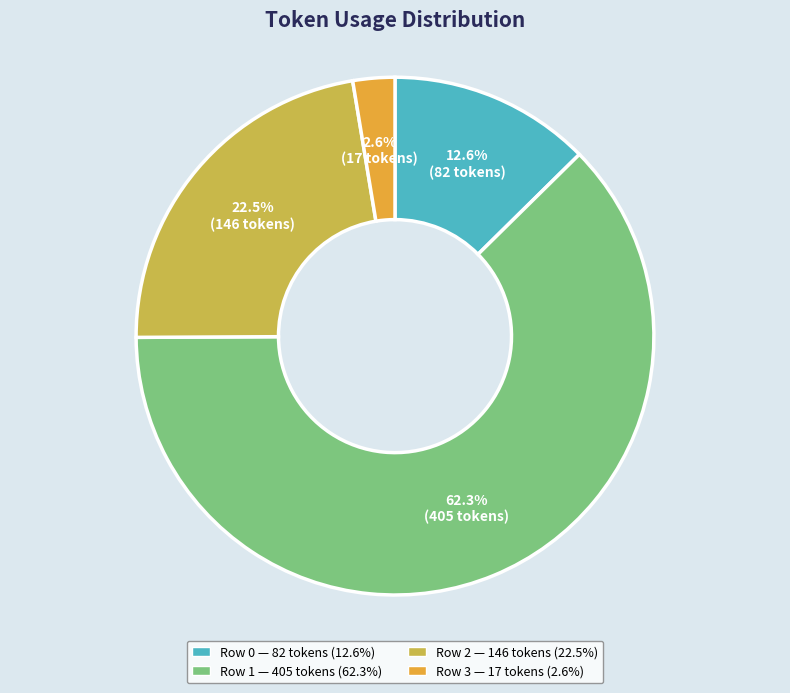

Do Row 3 and Row 2 together represent more than half of the pie?

No